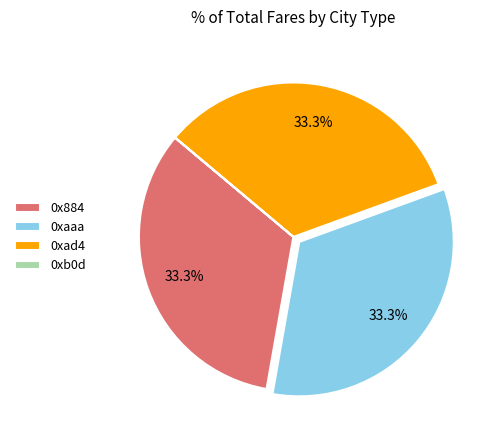

The 0xad4 slice represents 33% of the pie. True or false?

True